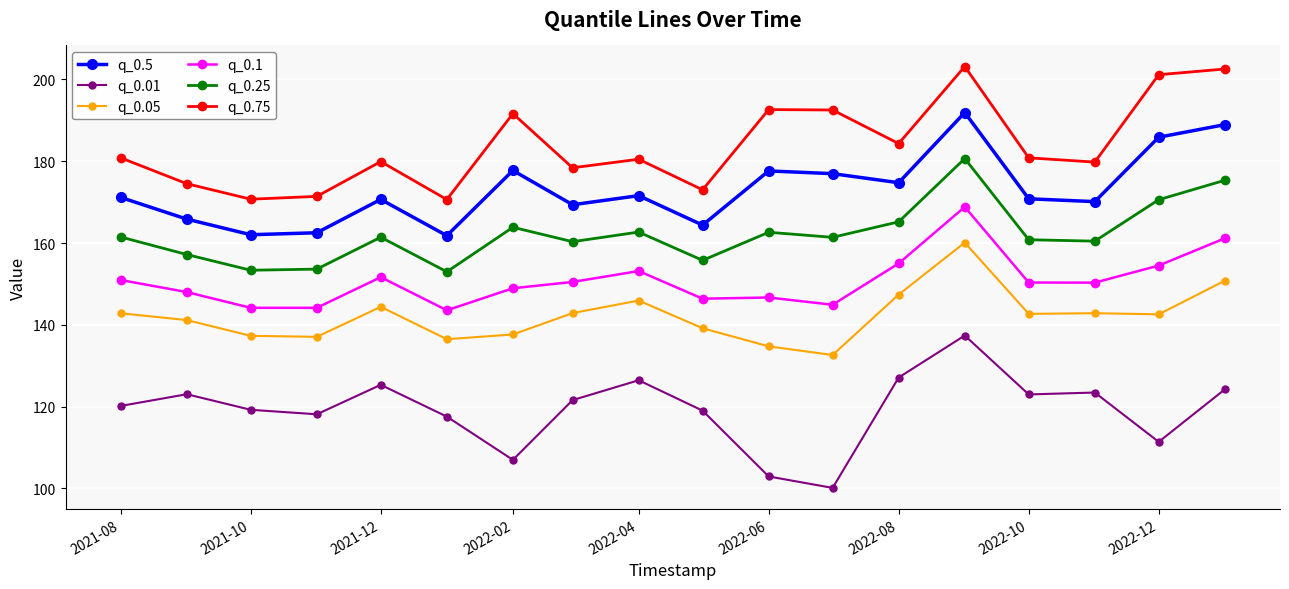

How many data points in q_0.05 are above 142?

10